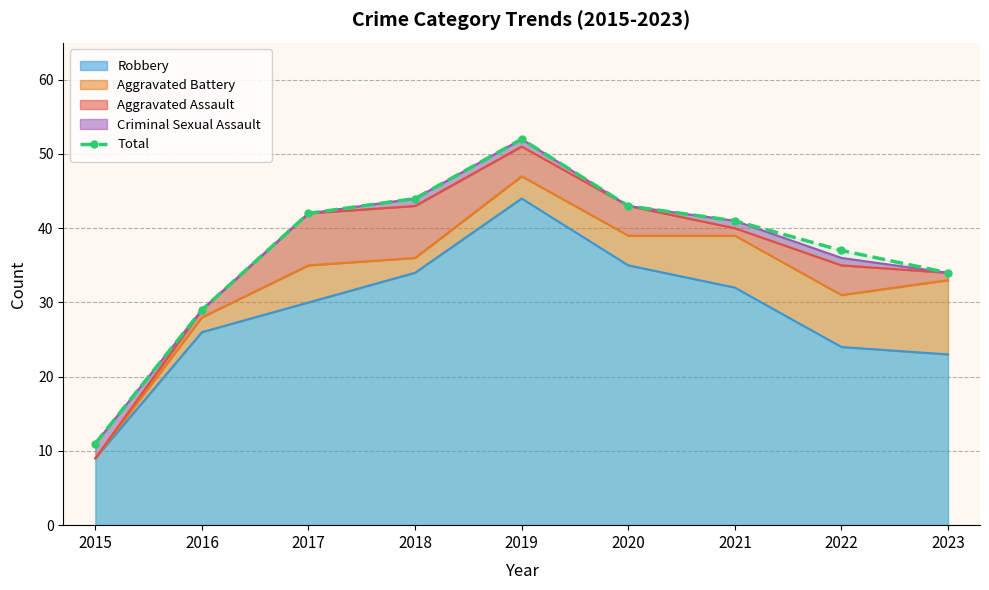

How many data points are less than 41?

4